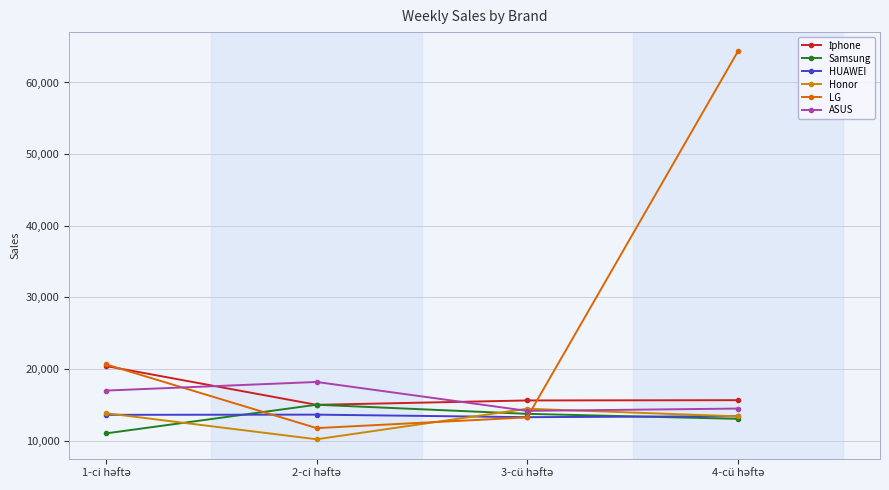

Count the Honor values in the range 13373 to 14444.

3